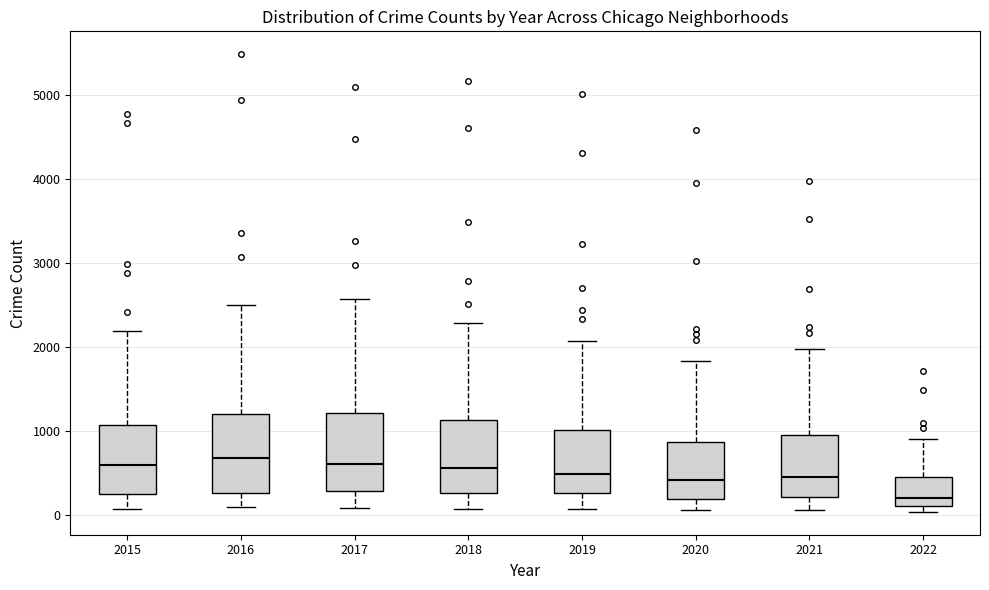

Where does the upper whisker of the box at x = 2022 end on the y-axis? The values are not printed on the chart, so give them approximately, as read against the axis.

900